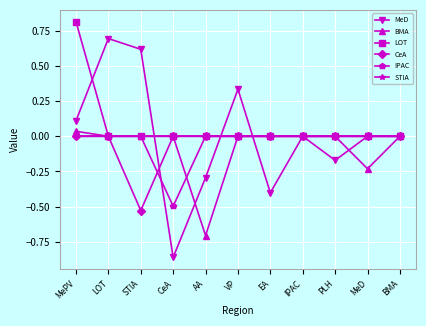

What are all the series names shown in the legend?

MeD, BMA, LOT, CeA, IPAC, STIA